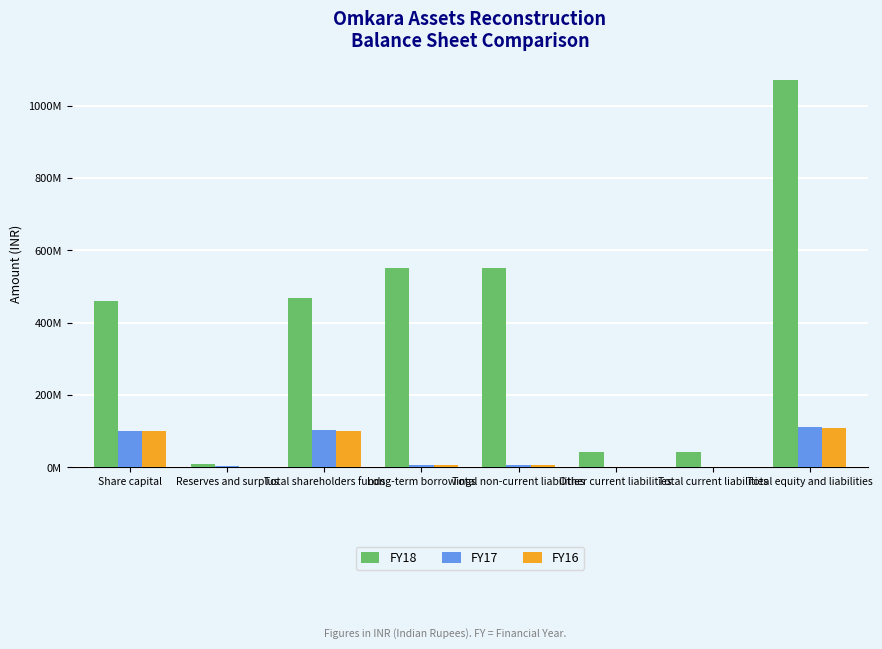

What is the smallest value displayed?

533767.0